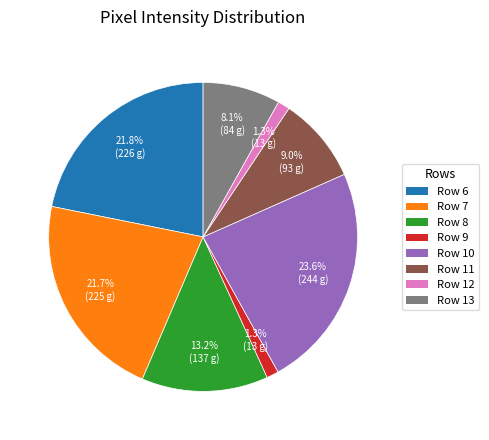

To the nearest percent, what portion does Row 11 represent?

9%